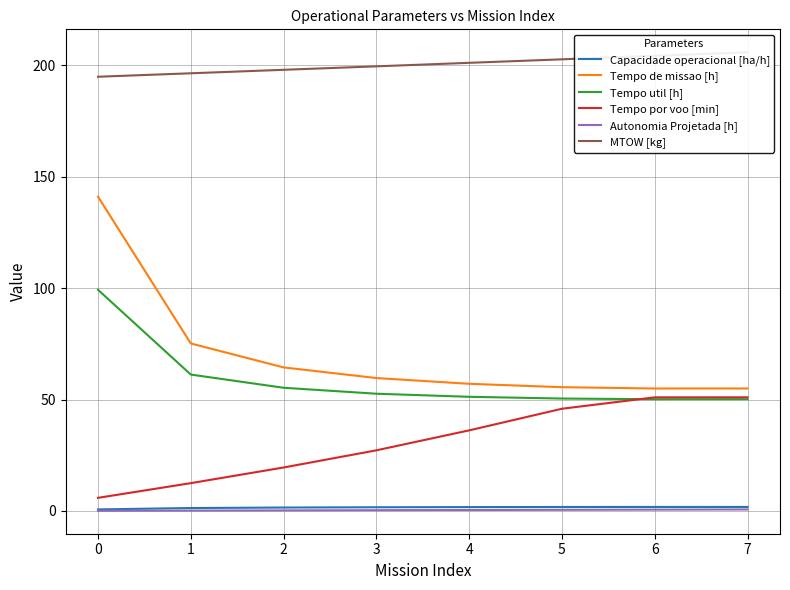

Reading left to right, transcribe all the data shown in this chart.

Capacidade operacional [ha/h]: 0.7	1.3	1.6	1.7	1.8	1.8	1.8	1.8
Tempo de missao [h]: 141.0	75.1	64.4	59.6	57.0	55.5	54.9	55.0
Tempo util [h]: 99.2	61.2	55.3	52.6	51.2	50.4	50.1	50.1
Tempo por voo [min]: 5.9	12.5	19.5	27.2	36.2	45.9	51.0	51.0
Autonomia Projetada [h]: 0.1	0.2	0.3	0.4	0.4	0.5	0.6	0.7
MTOW [kg]: 194.8	196.3	197.9	199.4	201.0	202.6	204.2	205.8